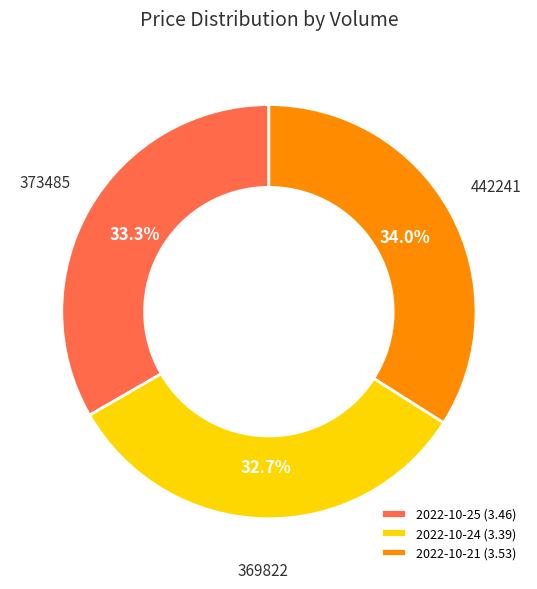

What is the ratio of the value at 2022-10-25 (3.46) to the value at 2022-10-24 (3.39)?

1.0